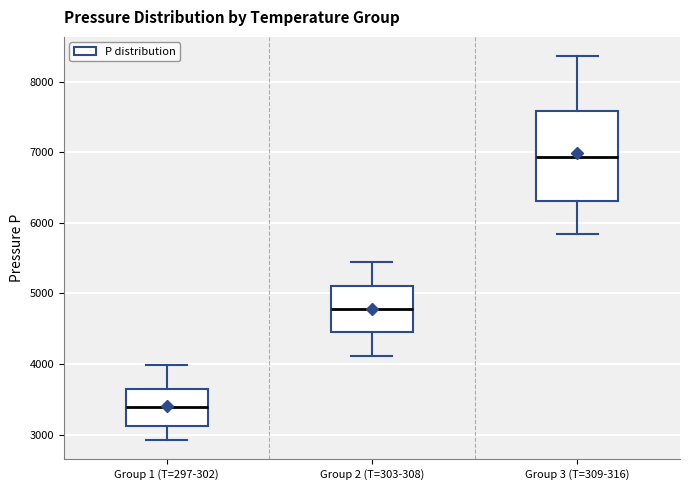

Where does the lower whisker of the box for Group 1 (T=297-302) end on the y-axis? The values are not printed on the chart, so give them approximately, as read against the axis.

2900